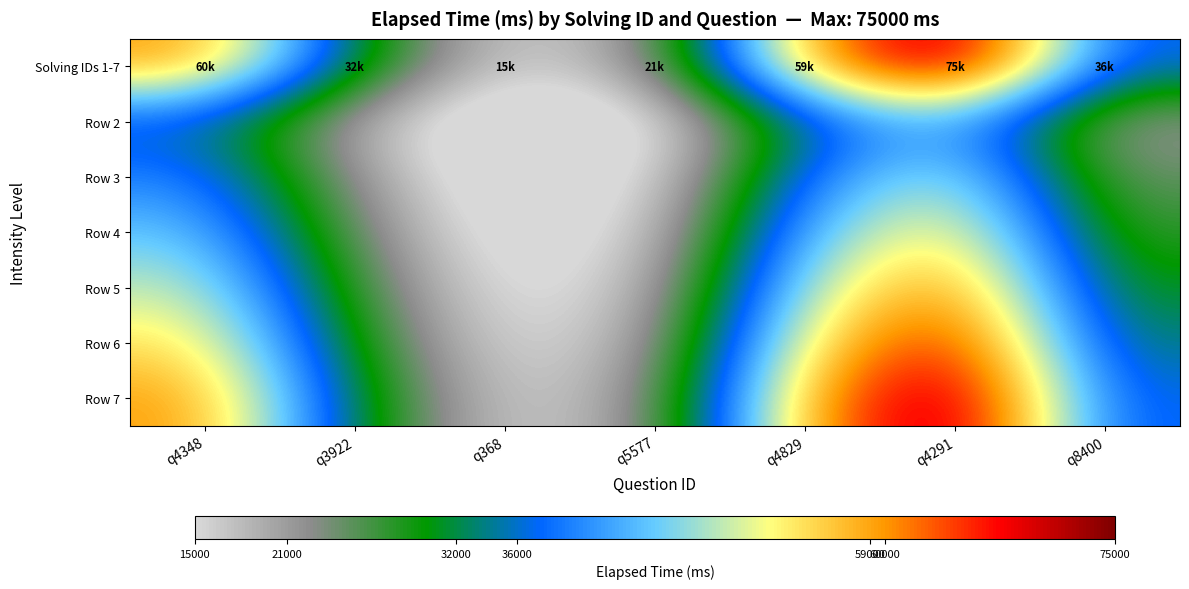

How many data points does each series have?

7